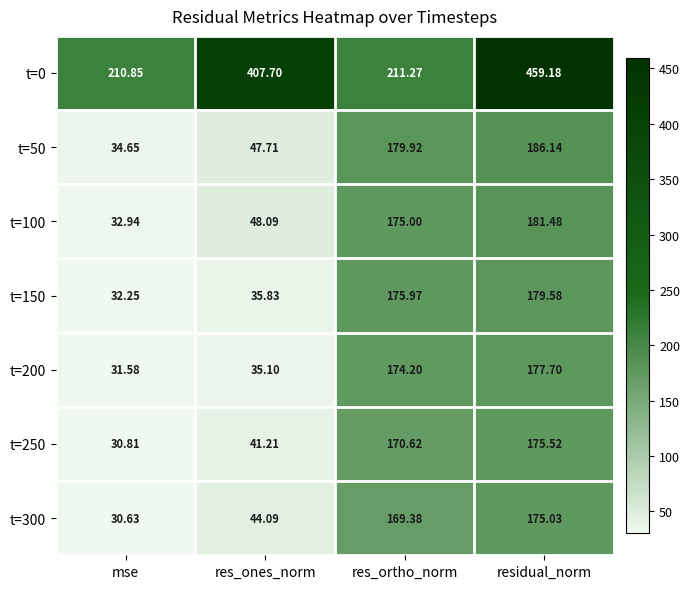

At which category is the sum across all series the highest?

residual_norm